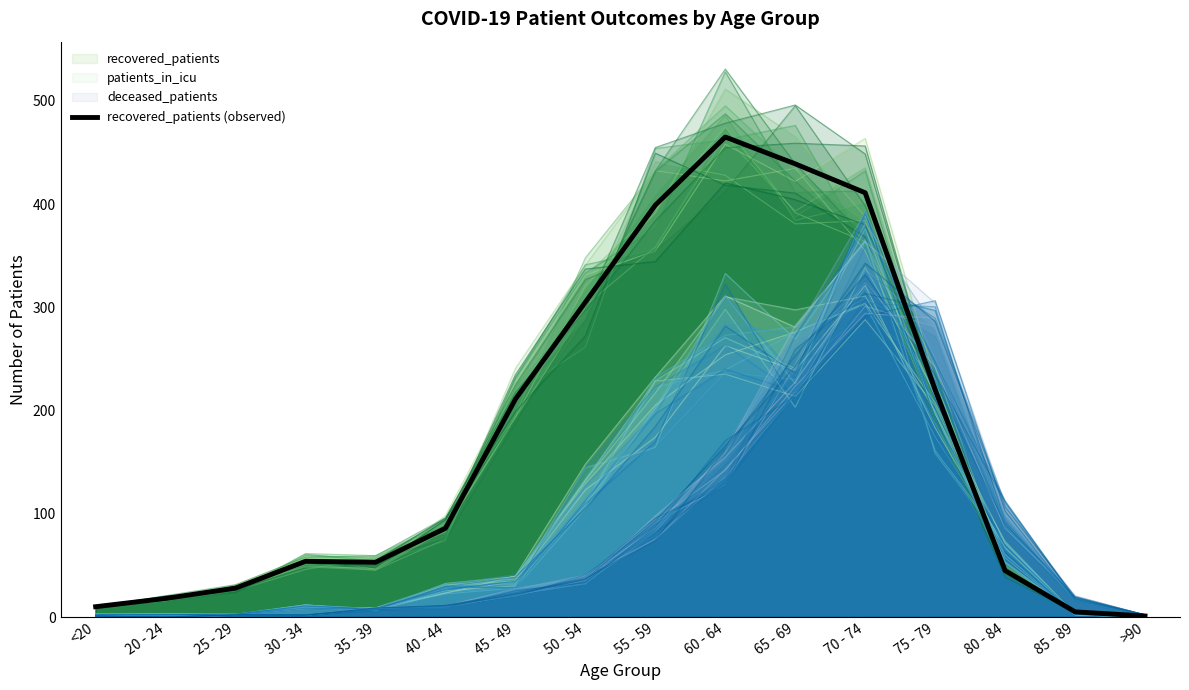

Reading left to right, list all the values displayed in this chart.

<20=10	20 - 24=18	25 - 29=28	30 - 34=54	35 - 39=53	40 - 44=86	45 - 49=211	50 - 54=305	55 - 59=399	60 - 64=465	65 - 69=439	70 - 74=411	75 - 79=220	80 - 84=45	85 - 89=5	>90=1